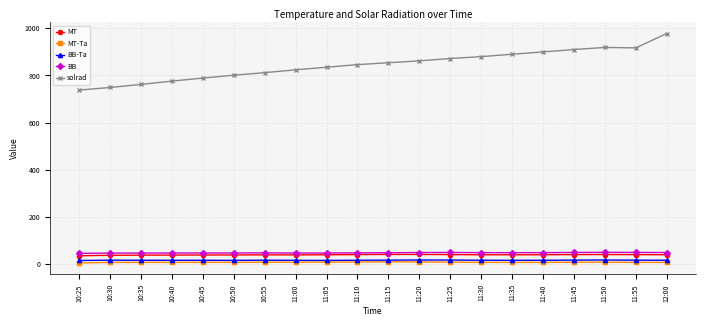

Which series has the largest range (max minus min)?

solrad